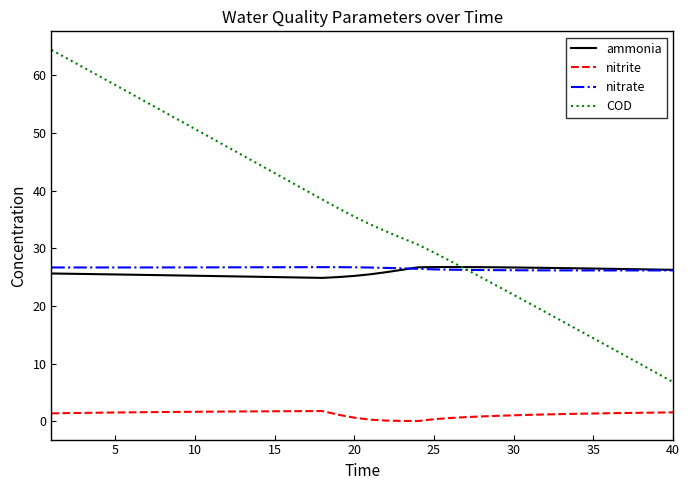

What is the greatest value displayed?

64.4